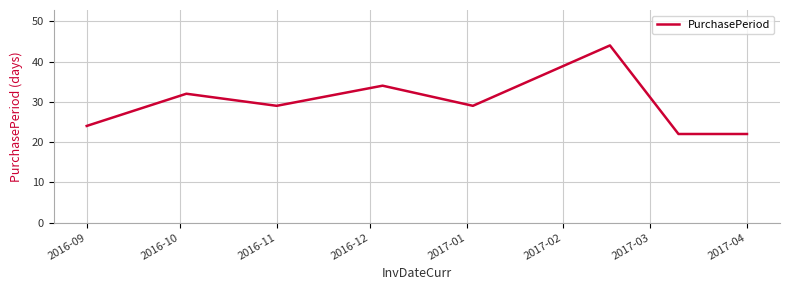

What is the greatest value displayed?

44